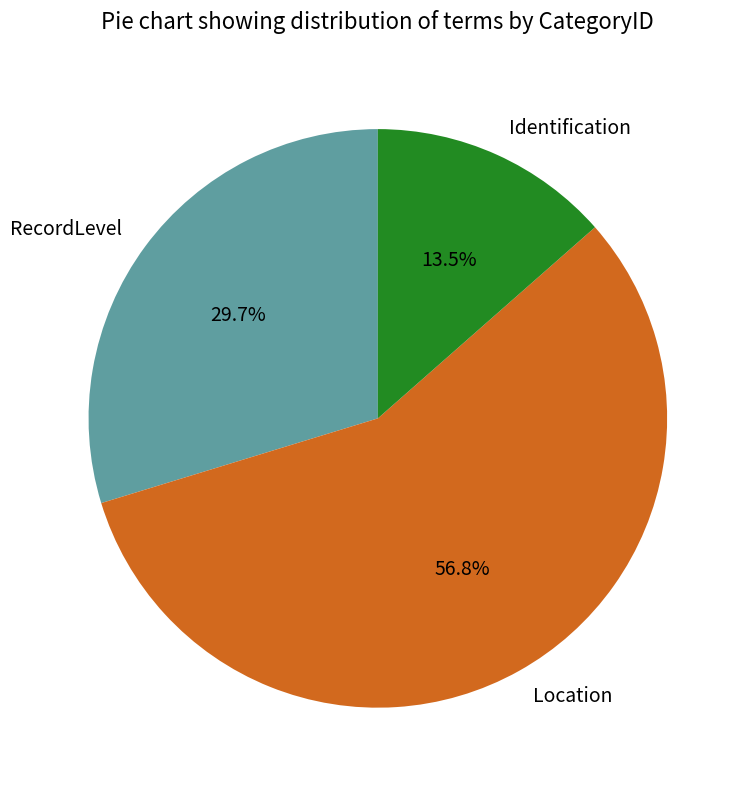

Which has a higher value, RecordLevel or Location?

Location